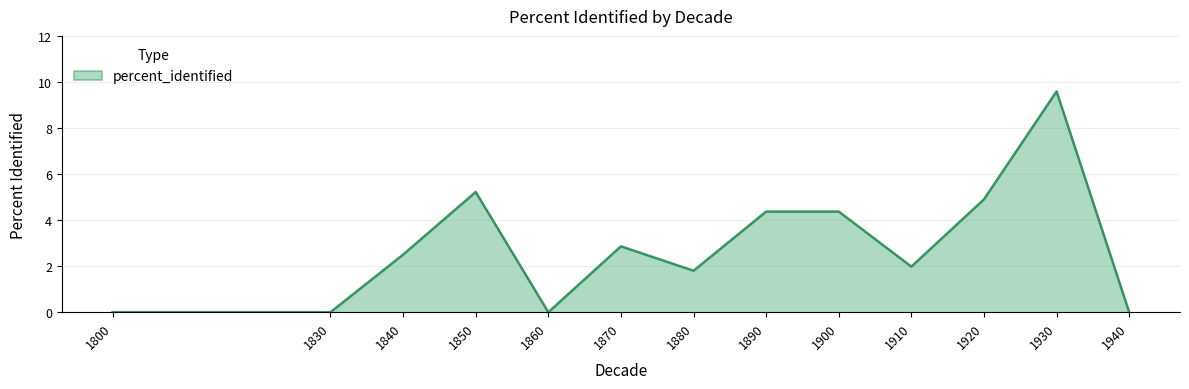

What is the difference between the second highest and second lowest values?

5.2